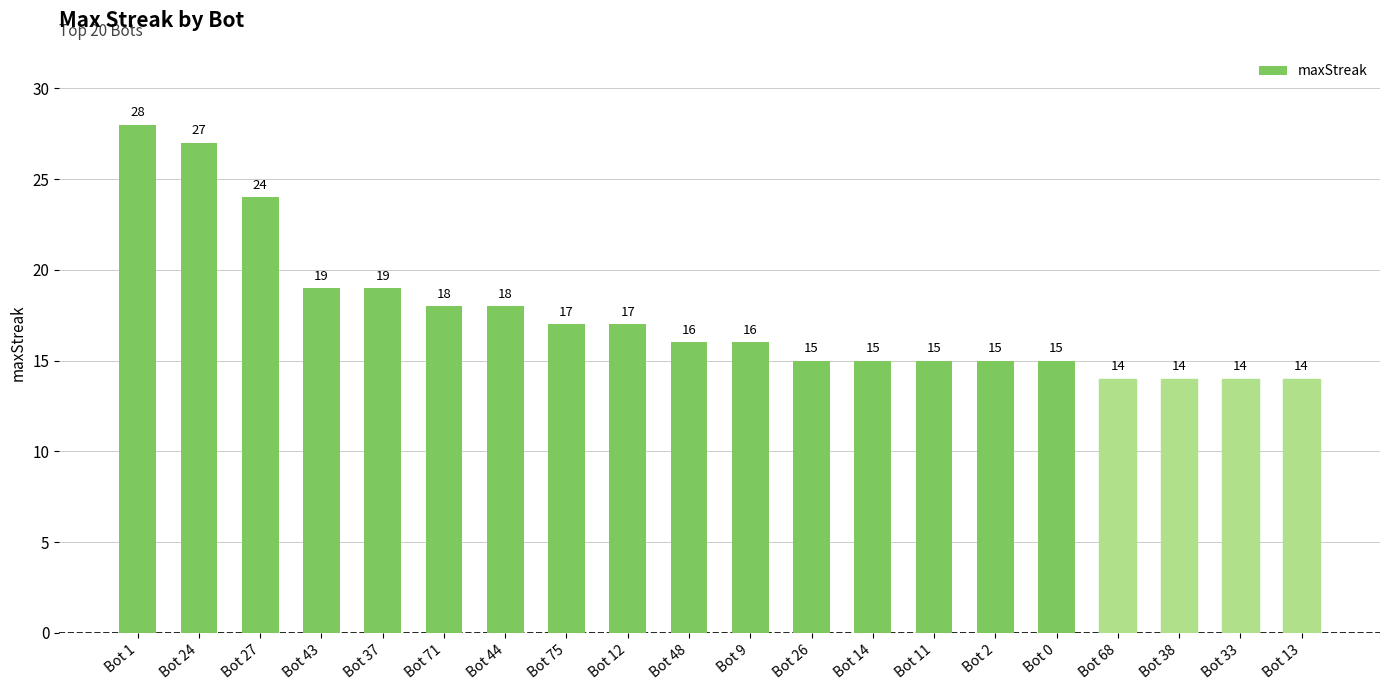

At which category does the chart reach its peak across all series?

Bot 1